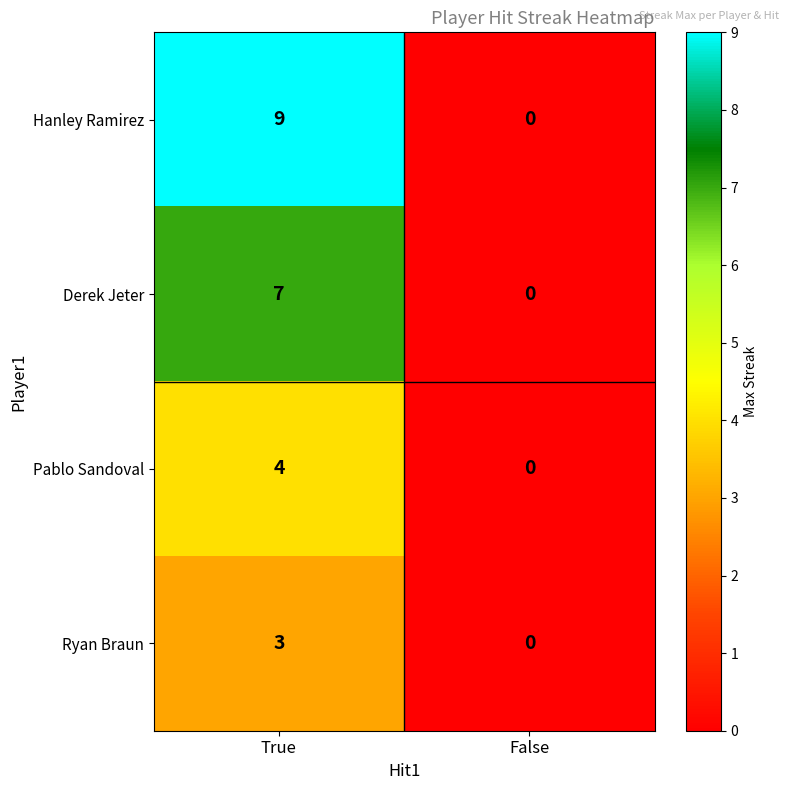

How many categories are shown in the chart?

2